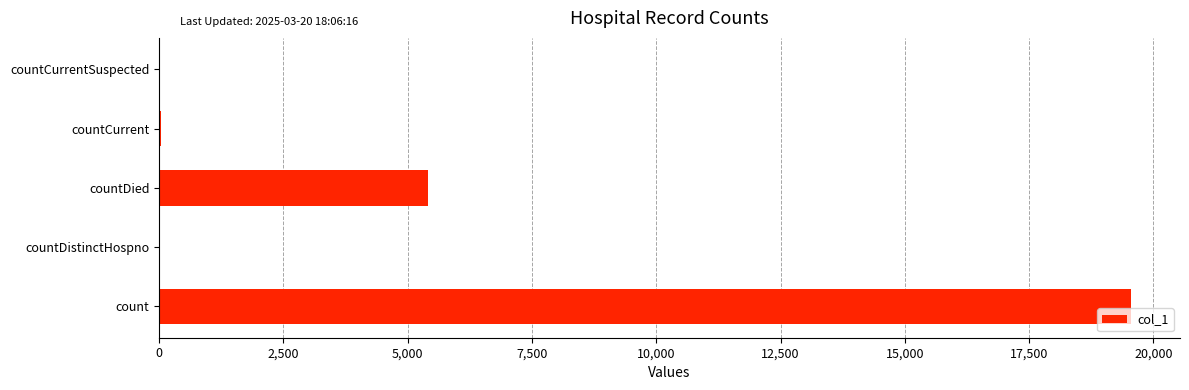

The chart shows a value of -11891 at countCurrentSuspected. True or false?

False